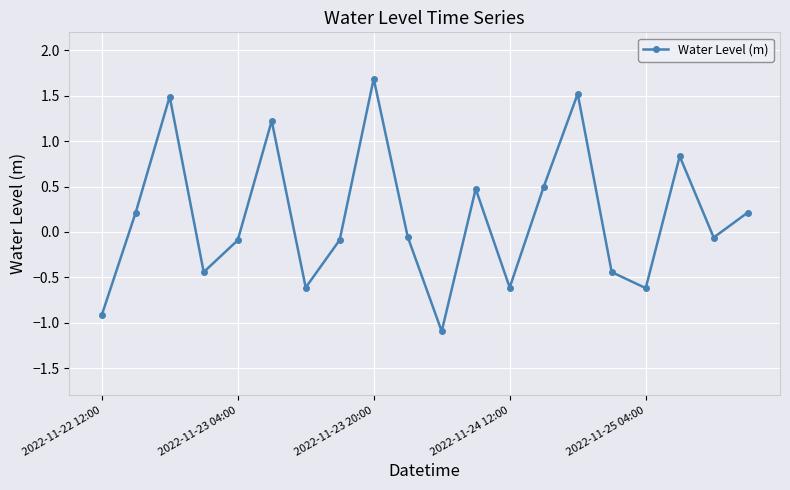

What is the minimum value shown in the chart?

-1.1